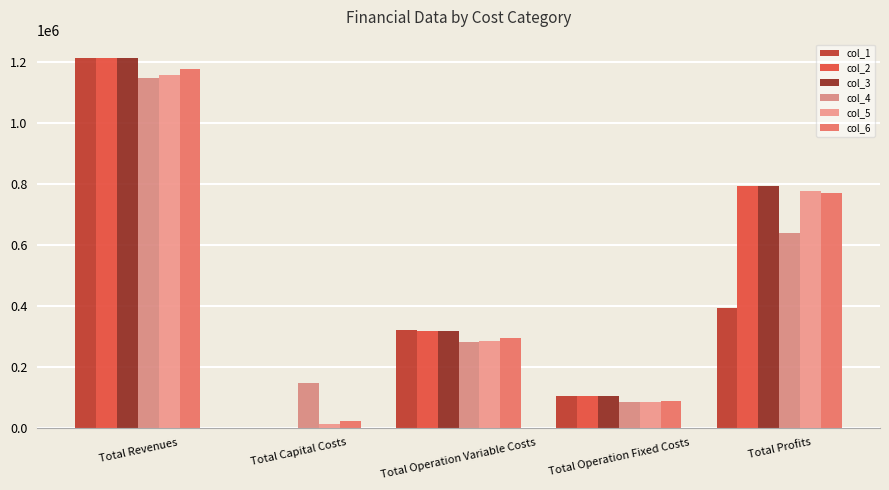

The col_6 series shows 143444.8 at Total Operation Fixed Costs. True or false?

False